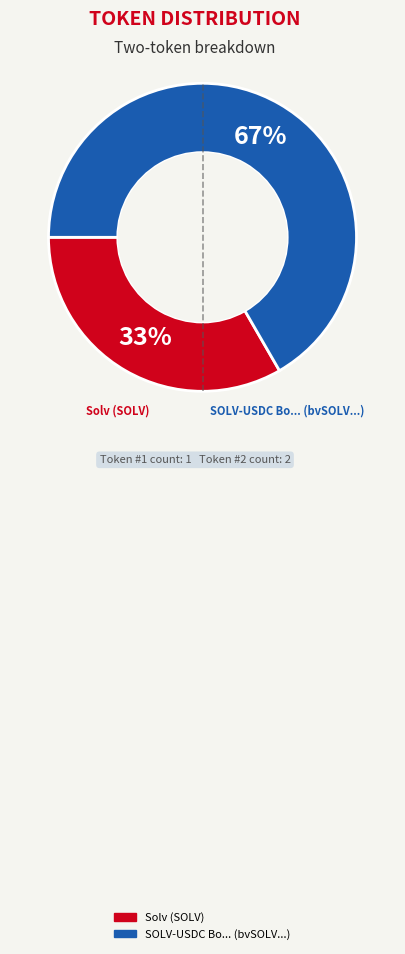

Does any single category account for the majority?

Yes